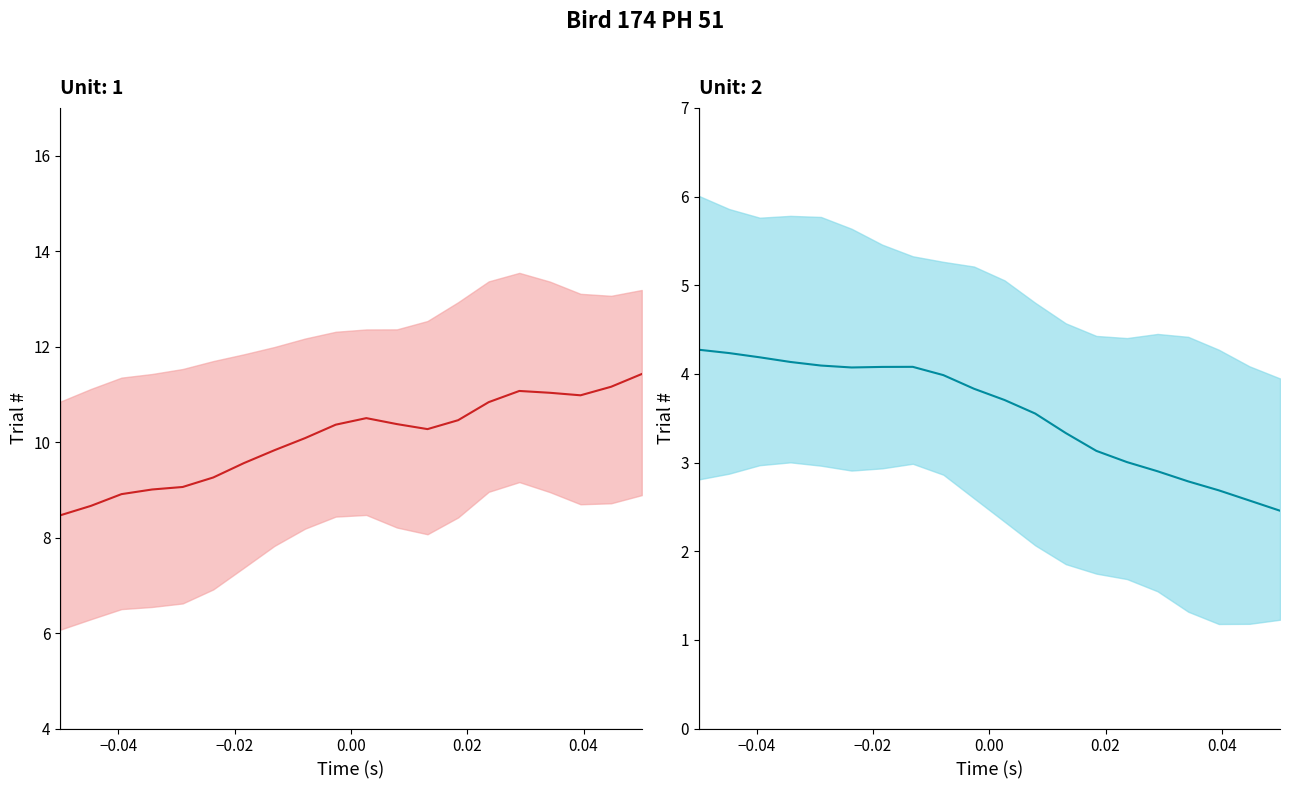

How many categories are shown in the chart?

20